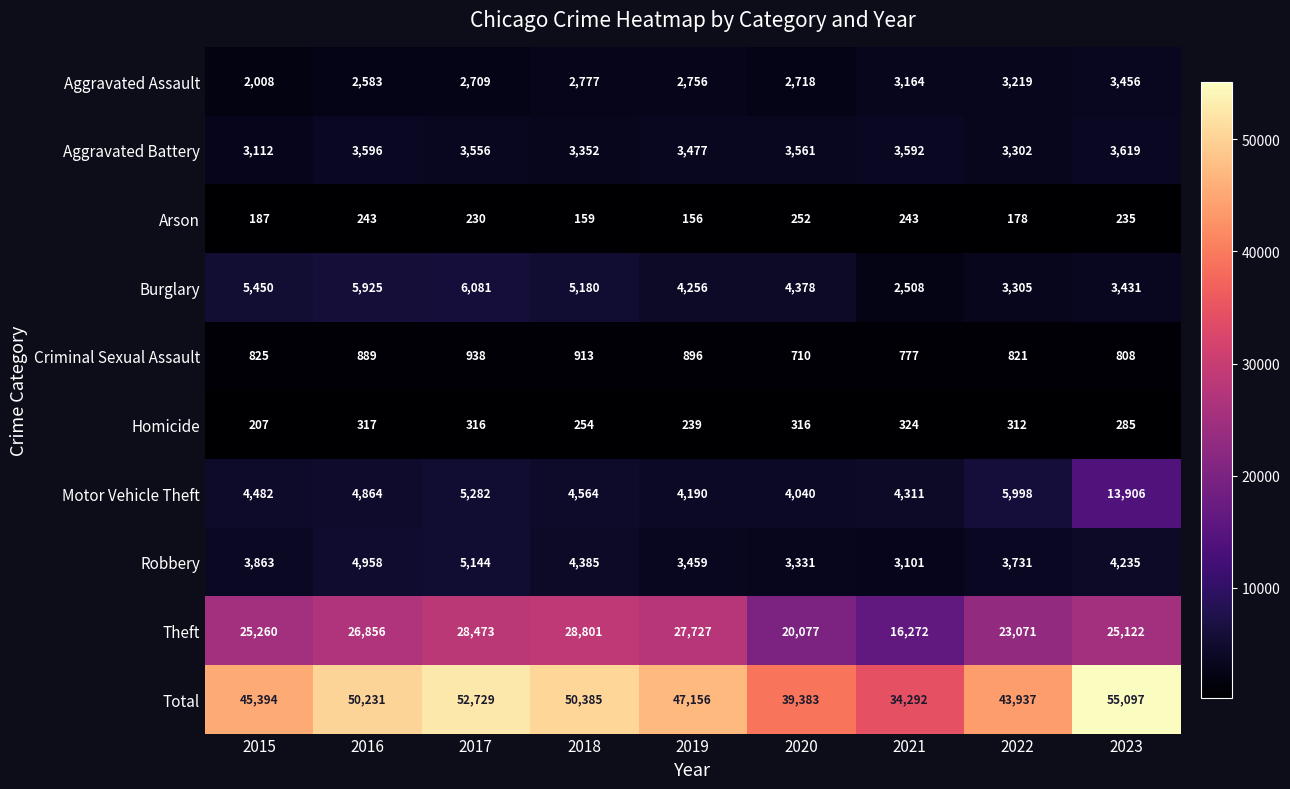

Which series has the largest total across all categories?

Total